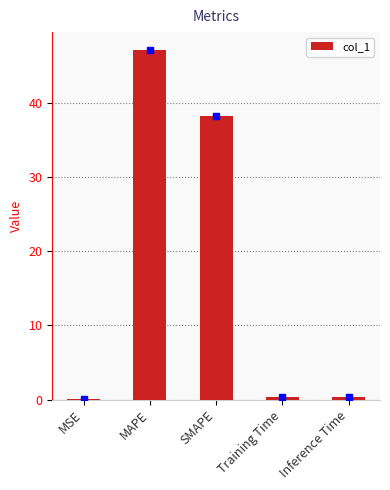

At which label is the value closest to 23?

SMAPE